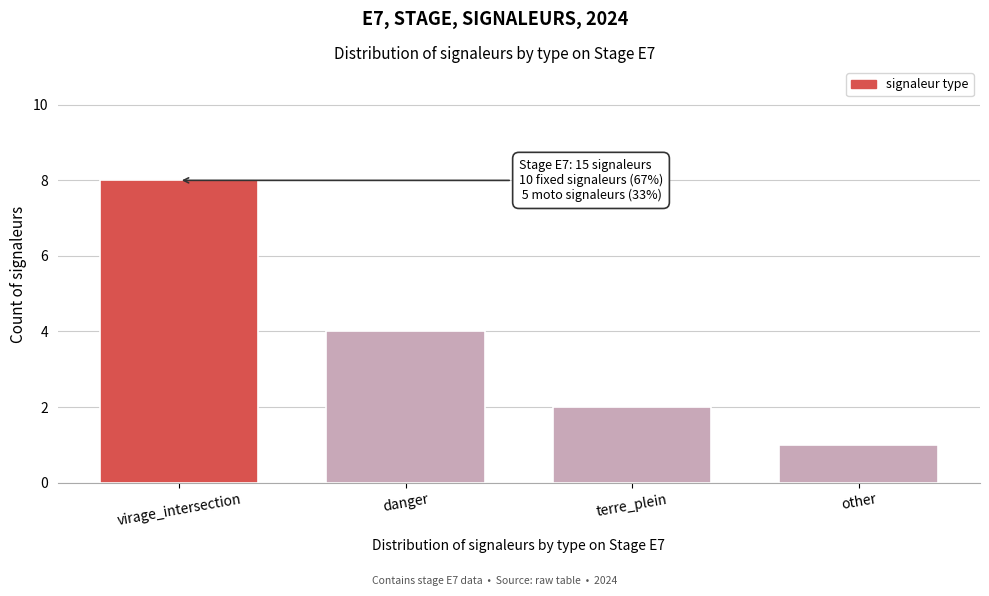

Reading left to right, list all the values displayed in this chart.

virage_intersection=8	danger=4	terre_plein=2	other=1